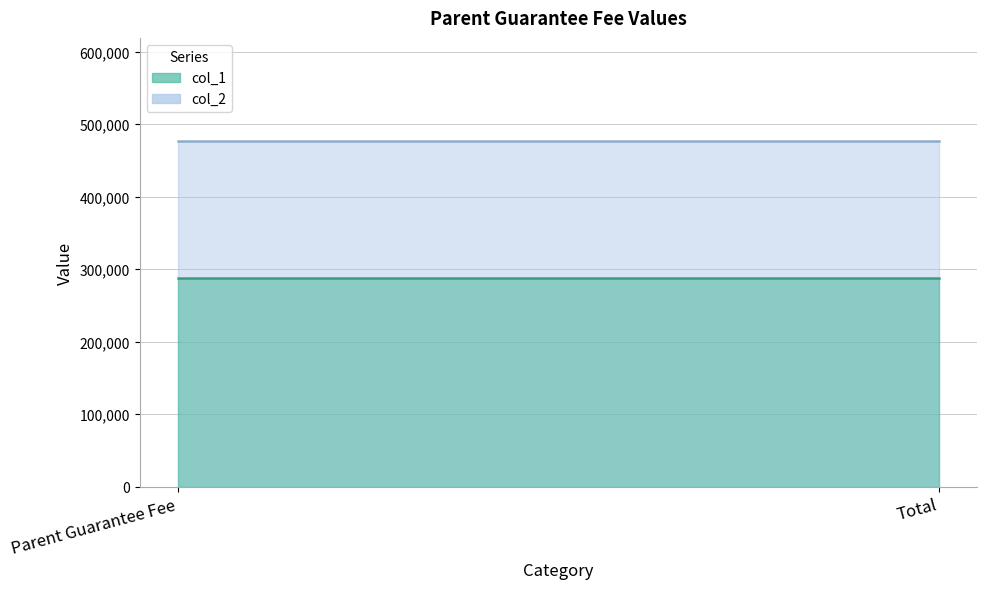

Does the chart have visible grid lines?

Yes